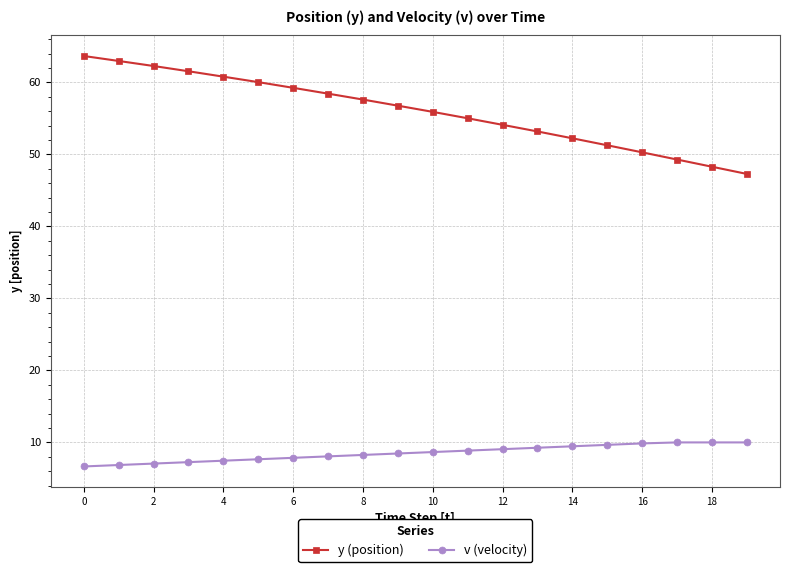

True or false: y (position) has more than 1 interior local peaks.

False